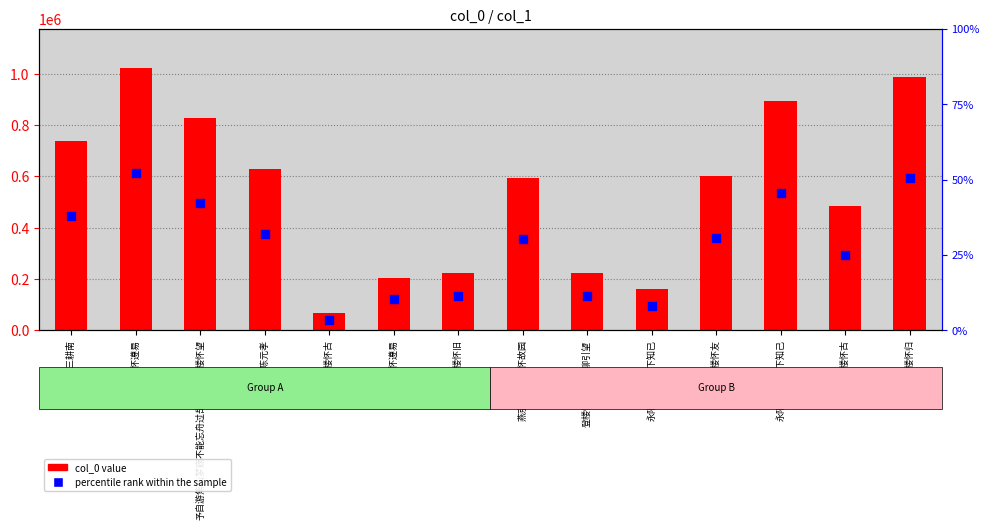

Approximately how many times larger is the value at 永阳登楼怀阙下知己 compared to 登楼怀遵易?

4.4